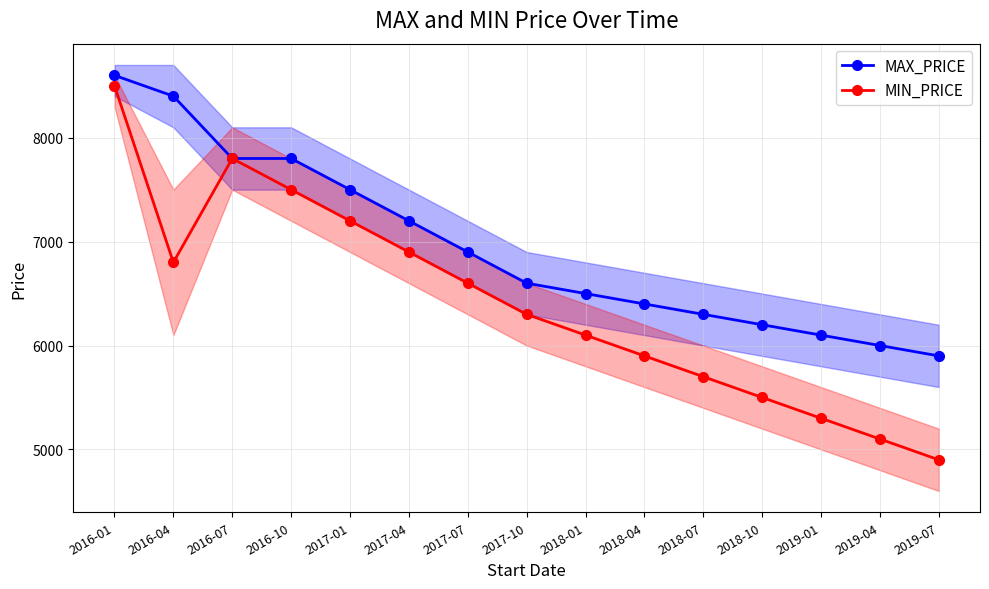

Does the chart display data point markers on the line(s)?

Yes